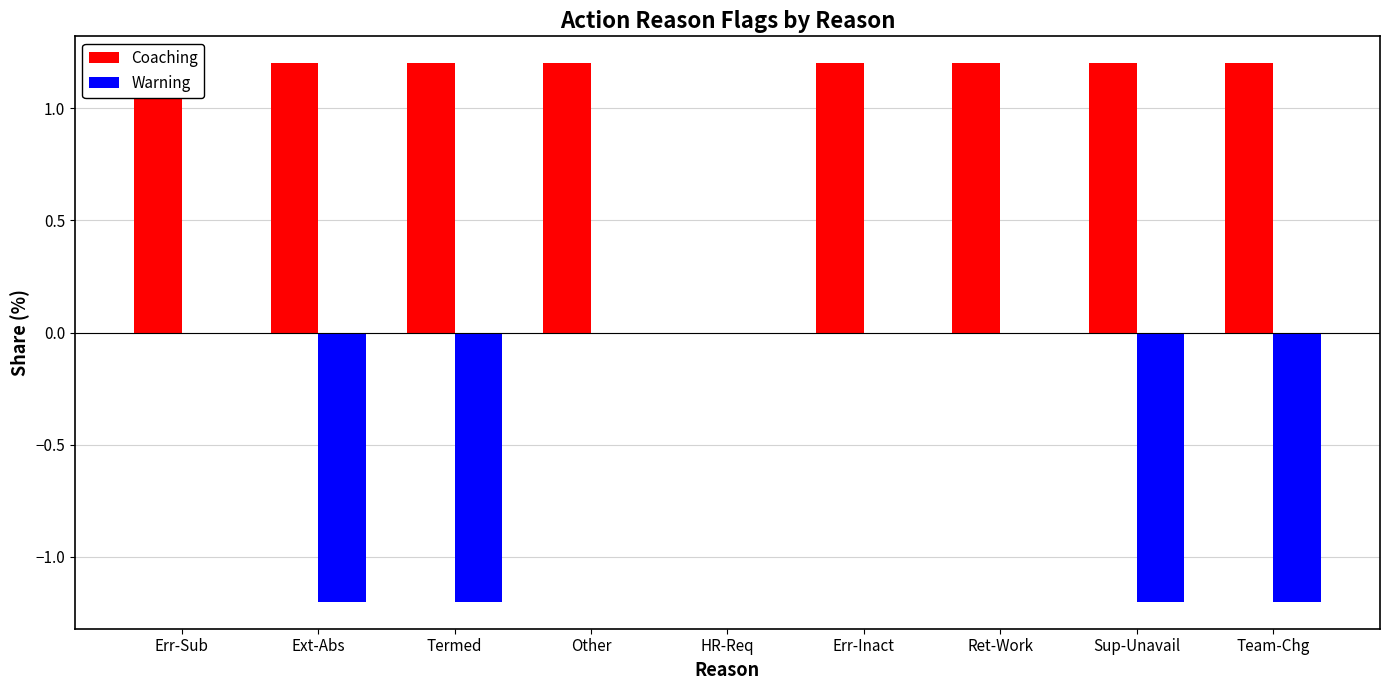

Read the Coaching value at Ret-Work.

1.2